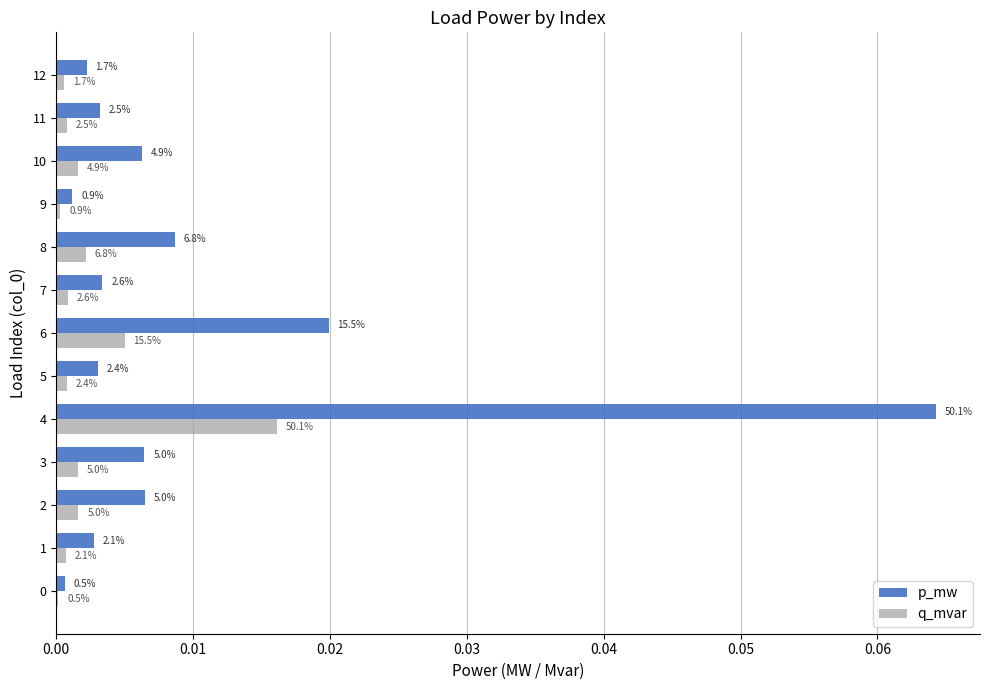

What position from the right is 12?

1